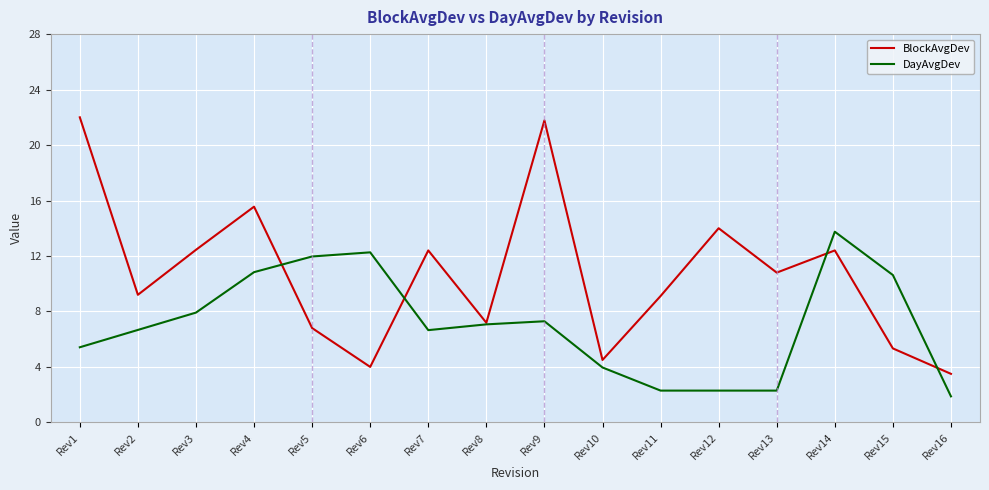

What is the difference between the maximum and second lowest values in the DayAvgDev series?

11.5